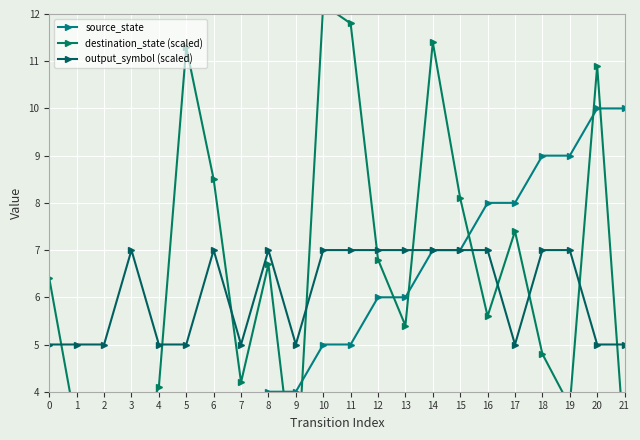

List the series in order of their peak value, lowest first.

output_symbol (scaled), source_state, destination_state (scaled)